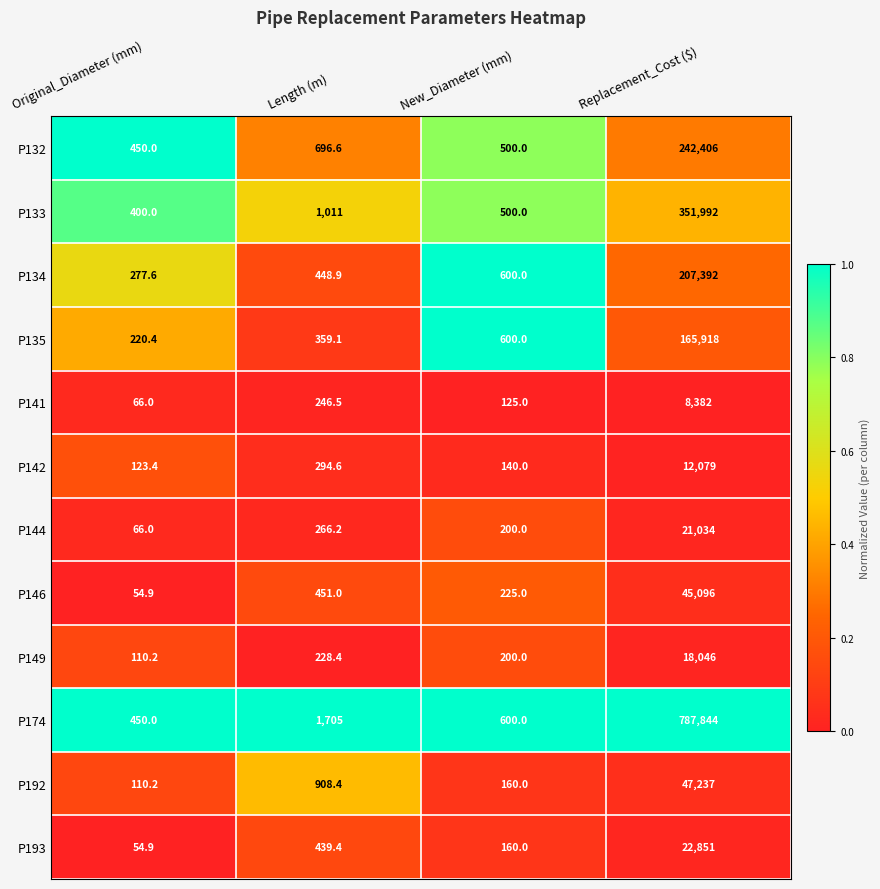

Is it true that P146 equals 45096.0 at Replacement_Cost ($)?

True